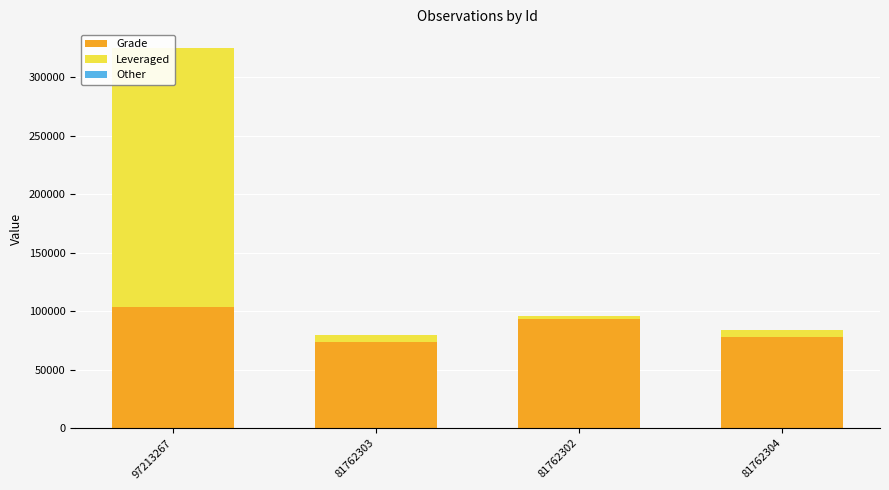

Rank the series by their average value, from lowest to highest.

Other, Leveraged, Grade